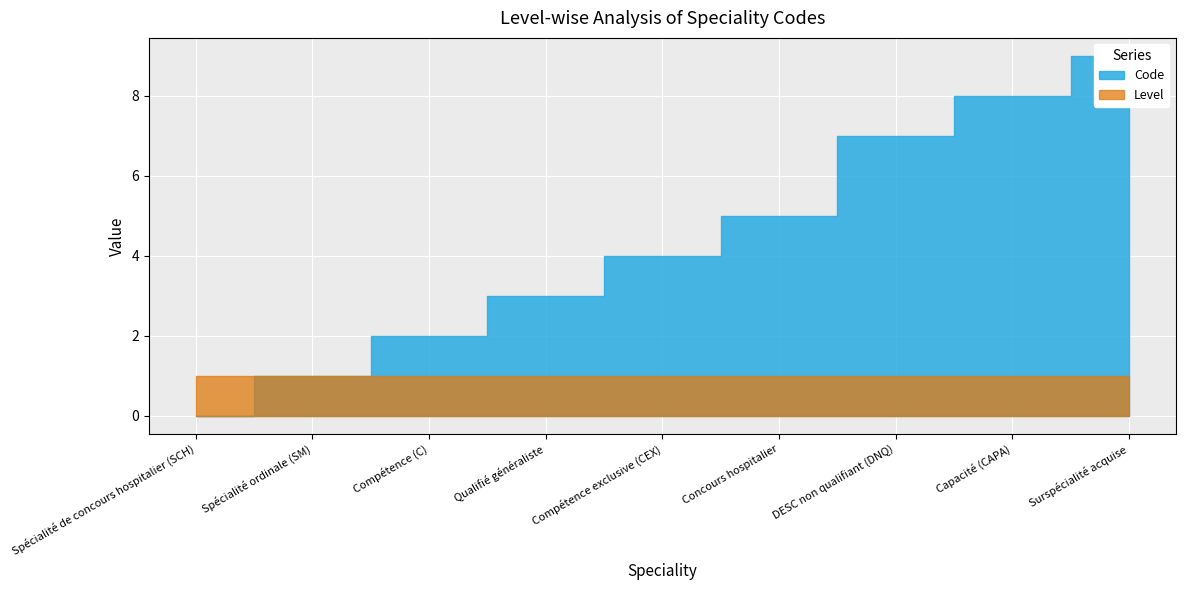

How many values are between 2 and 7?

5